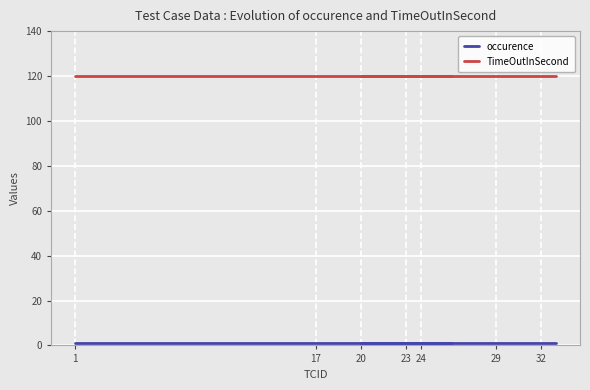

True or false: TimeOutInSecond and occurence intersect in this chart.

False